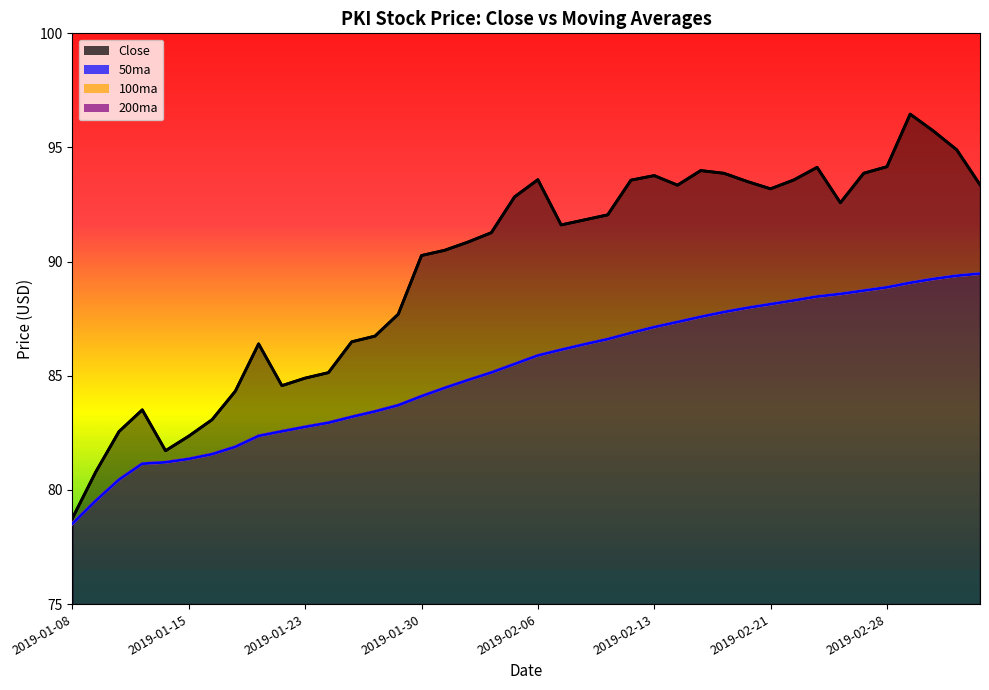

The value of Close at 2019-02-20 is 124.4. True or false?

False